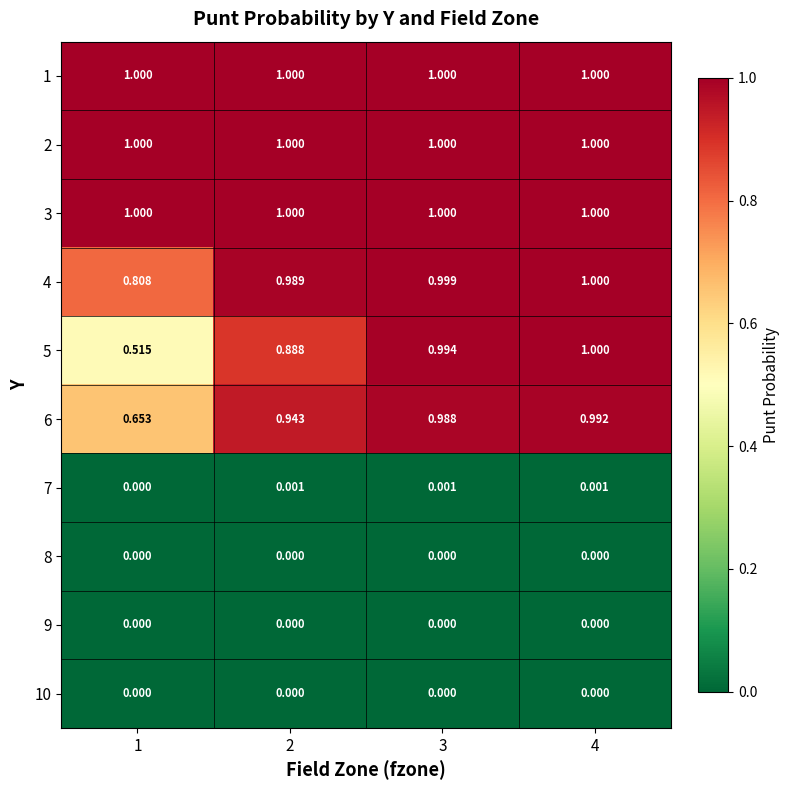

Is the value of 9 at 4 greater than the value of 7 at 2?

No